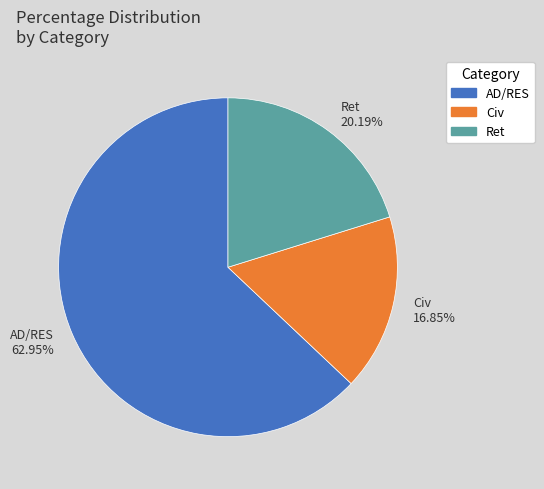

Is there any slice that represents more than half of the pie?

Yes